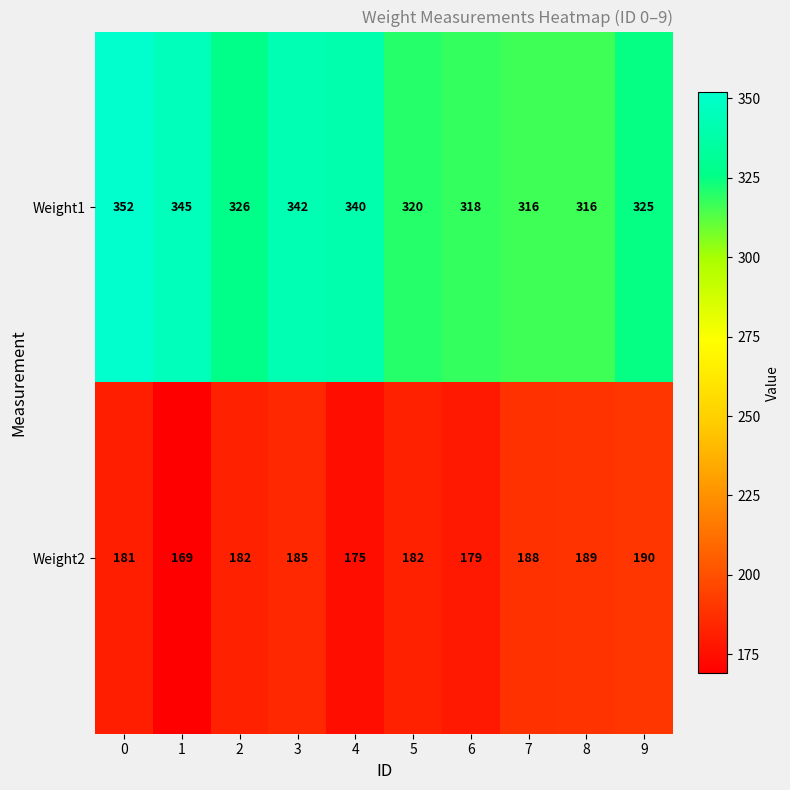

The Weight1 series shows 318 at 6. True or false?

True